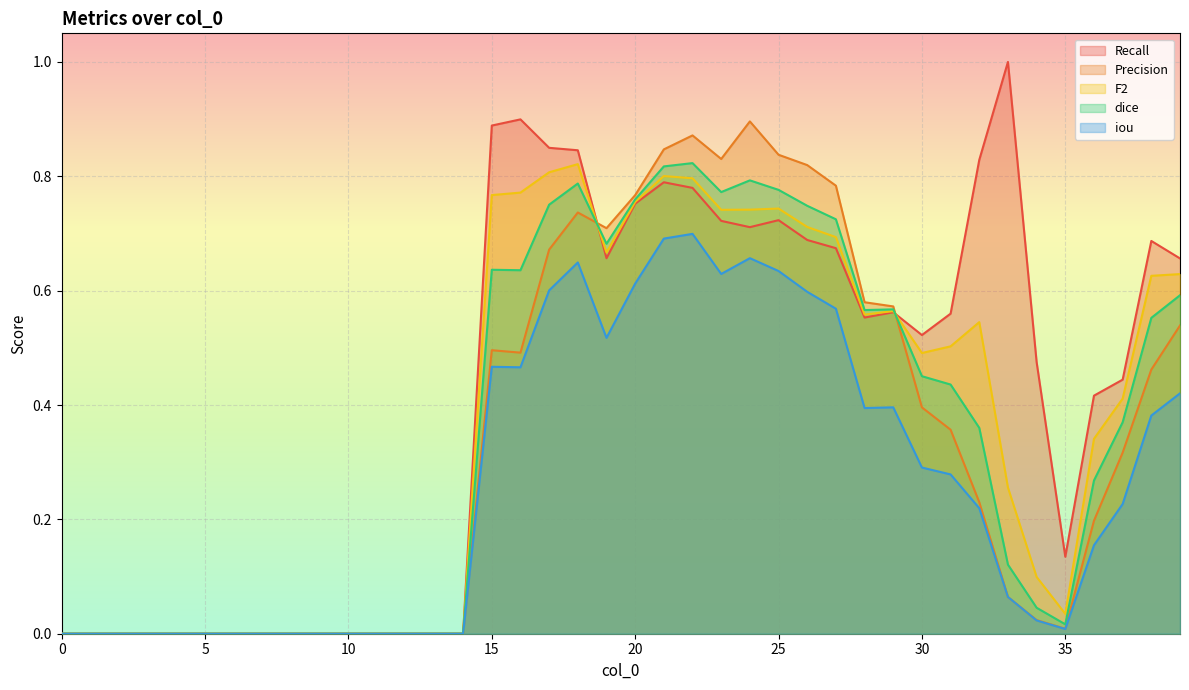

Which series has the largest total across all categories?

Recall